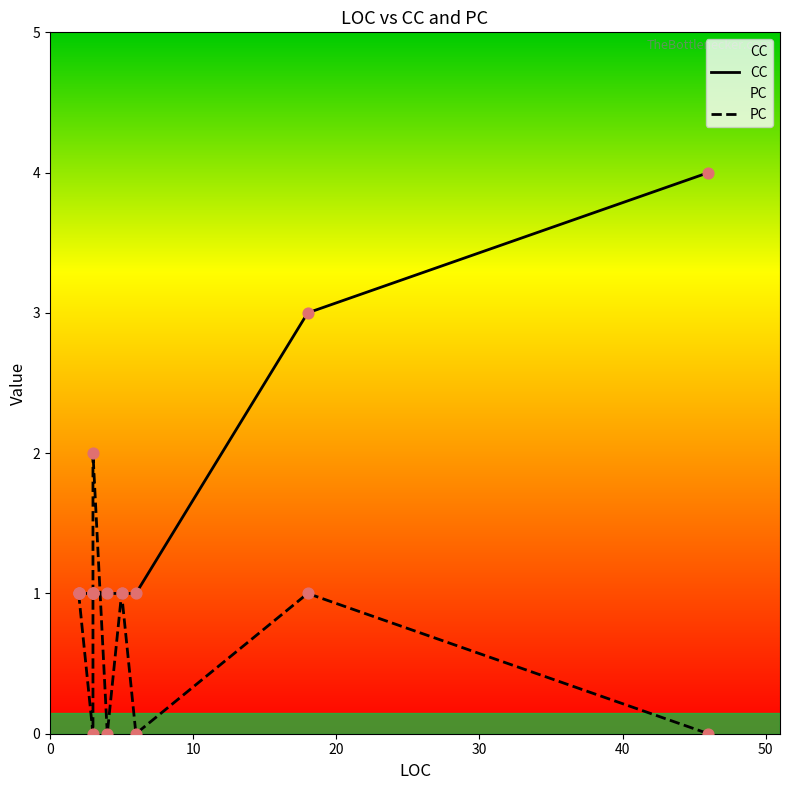

Which series reaches the maximum Y coordinate?

CC